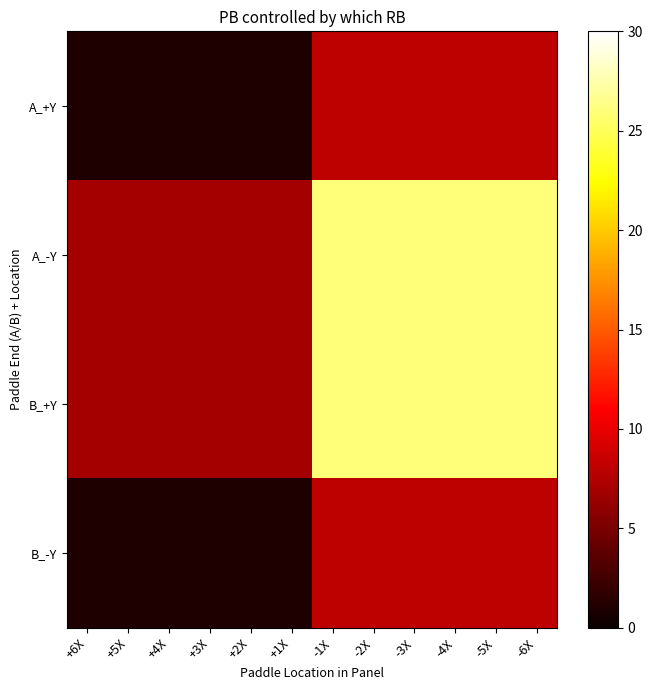

Reading left to right, transcribe all the data shown in this chart.

A_+Y: +6X=1	+5X=1	+4X=1	+3X=1	+2X=1	+1X=1	-1X=8	-2X=8	-3X=8	-4X=8	-5X=8	-6X=8
A_-Y: +6X=7	+5X=7	+4X=7	+3X=7	+2X=7	+1X=7	-1X=26	-2X=26	-3X=26	-4X=26	-5X=26	-6X=26
B_+Y: +6X=7	+5X=7	+4X=7	+3X=7	+2X=7	+1X=7	-1X=26	-2X=26	-3X=26	-4X=26	-5X=26	-6X=26
B_-Y: +6X=1	+5X=1	+4X=1	+3X=1	+2X=1	+1X=1	-1X=8	-2X=8	-3X=8	-4X=8	-5X=8	-6X=8